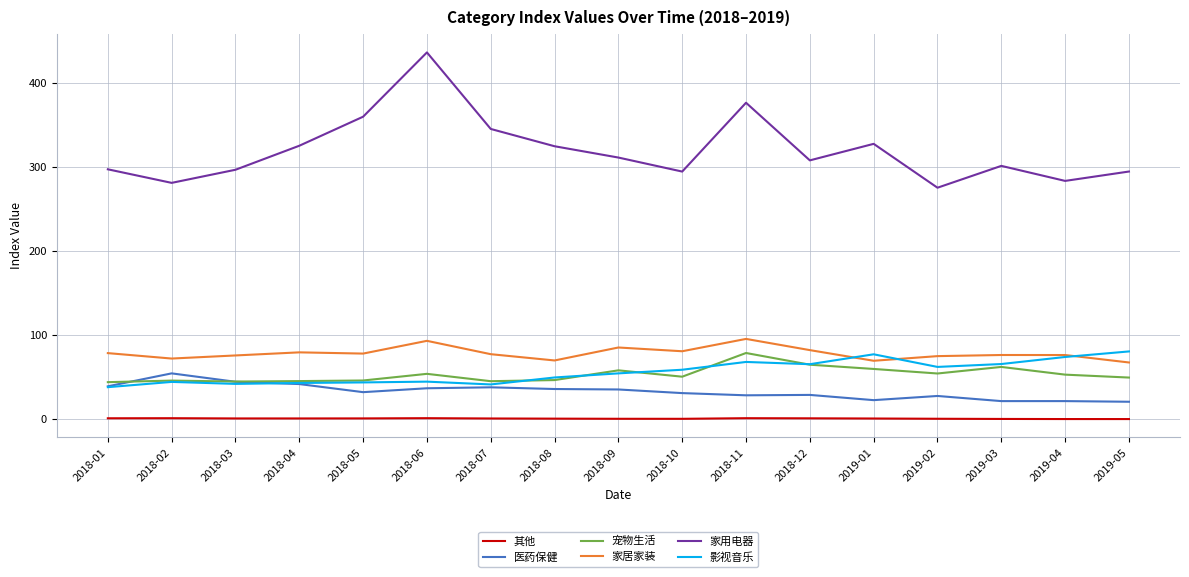

True or false: 其他 and 家用电器 intersect in this chart.

False